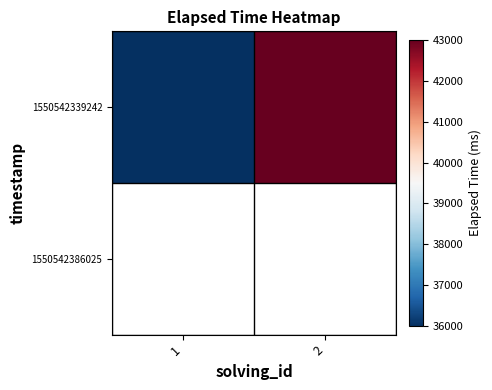

At how many categories does at least one series exceed 42484?

1